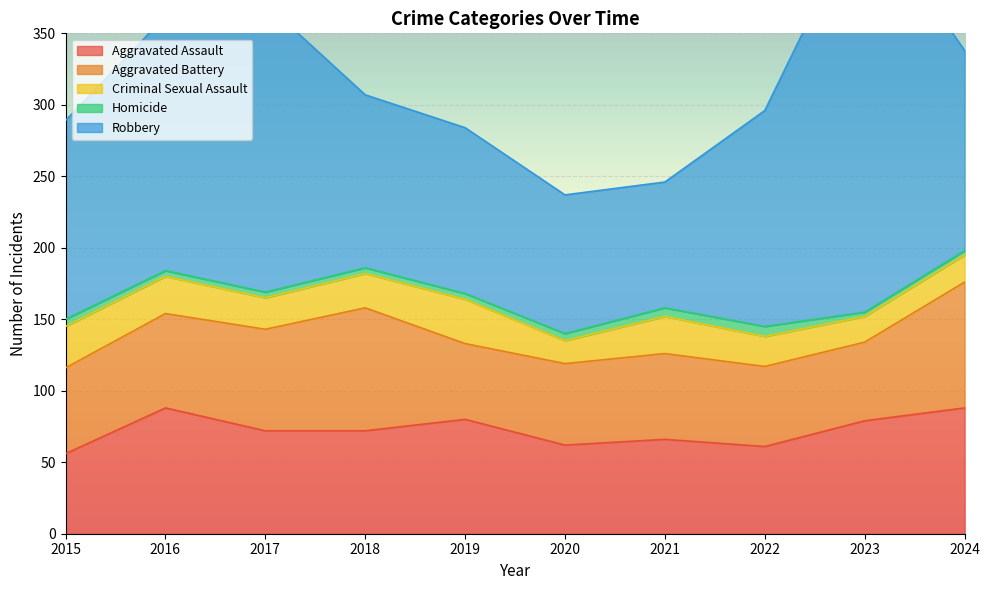

List the series in order of their peak value, lowest first.

Homicide, Criminal Sexual Assault, Aggravated Assault, Aggravated Battery, Robbery